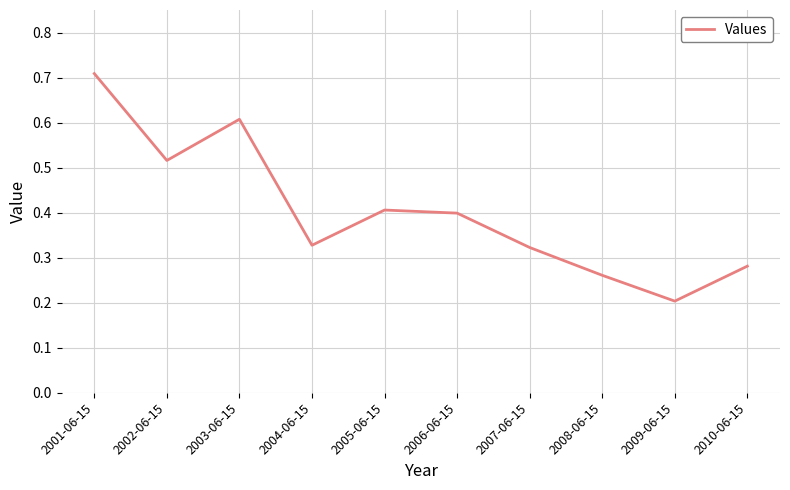

What position from the left is 2010-06-15?

10